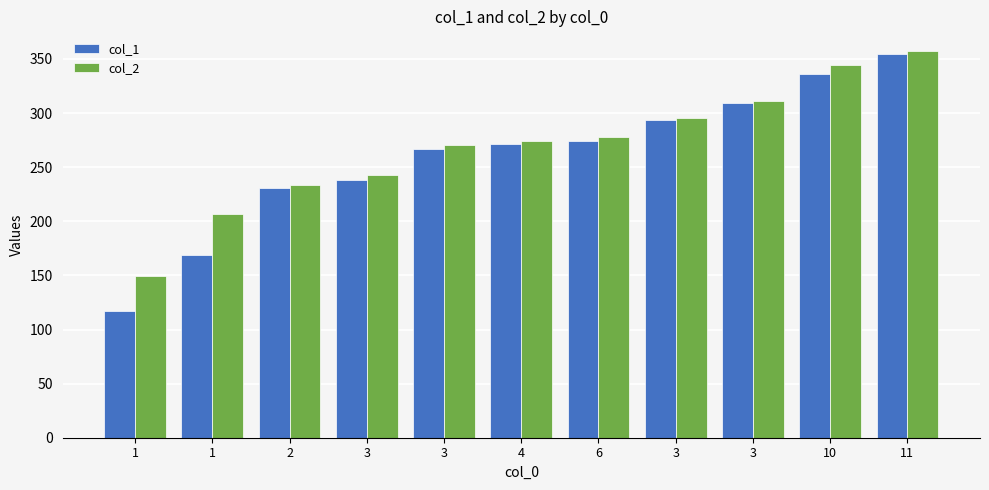

Which category has the highest value across all series?

11